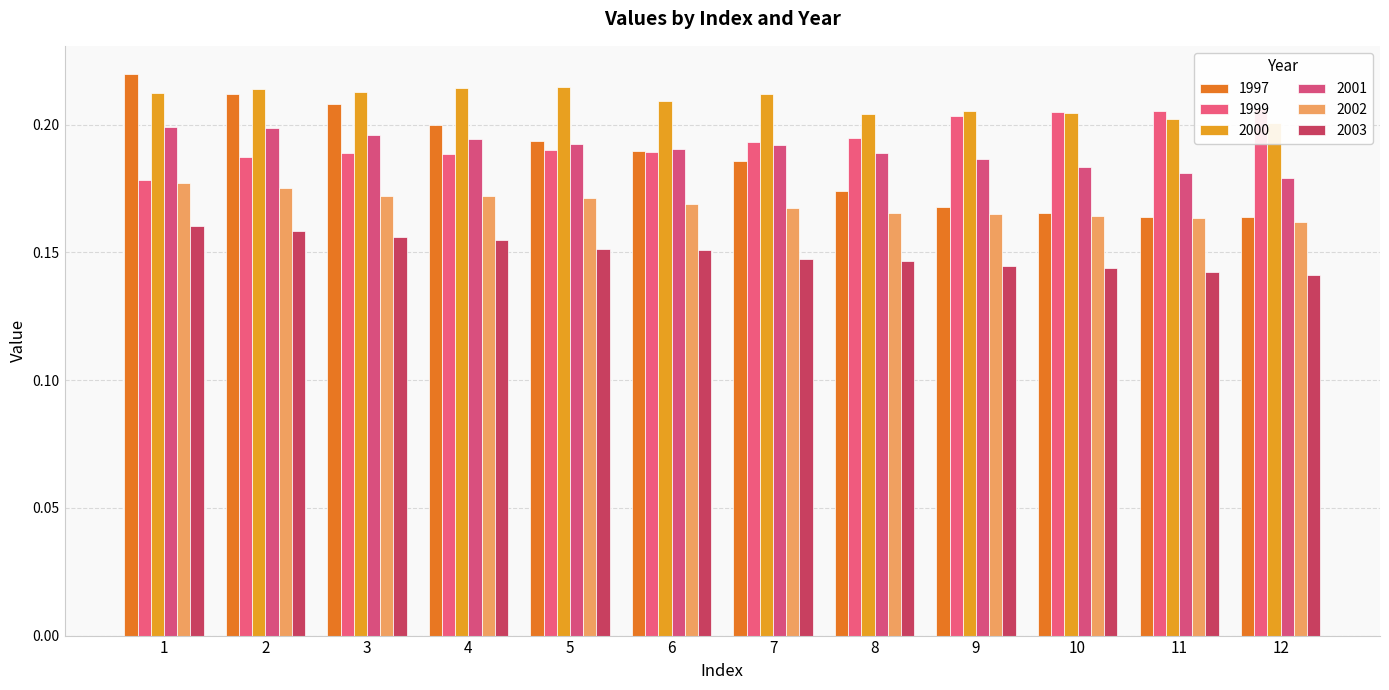

Are the bars grouped side by side (vs. stacked)?

Yes